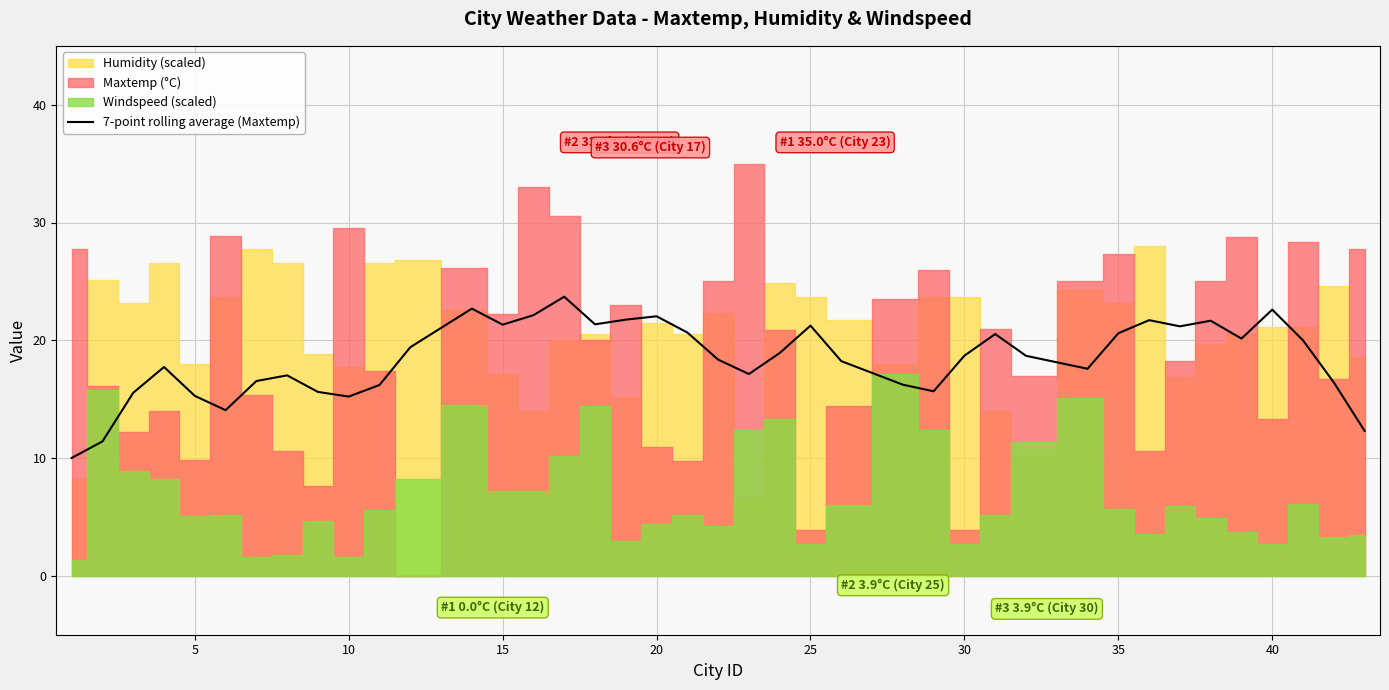

True or false: 7-point rolling average (Maxtemp) has a value of 36.9 at 25.

False